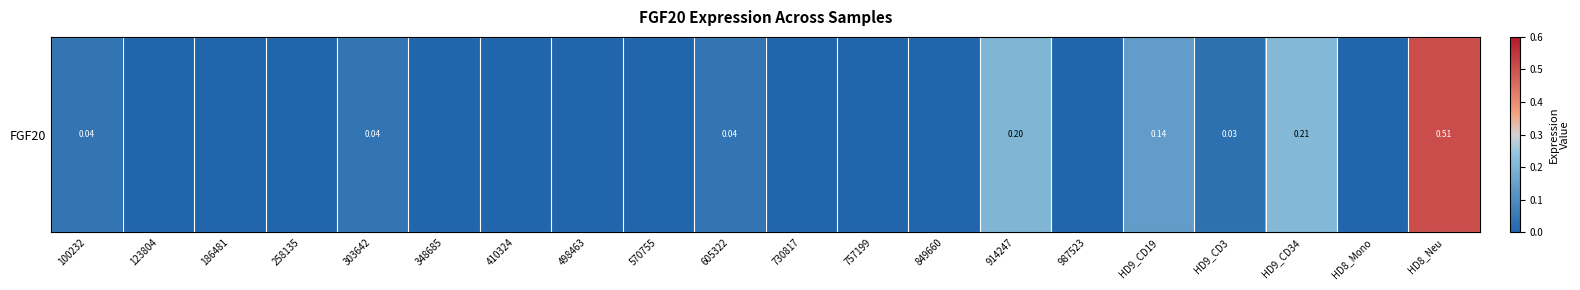

What is the sum of the values at HD9_CD34 and 849660?

0.2